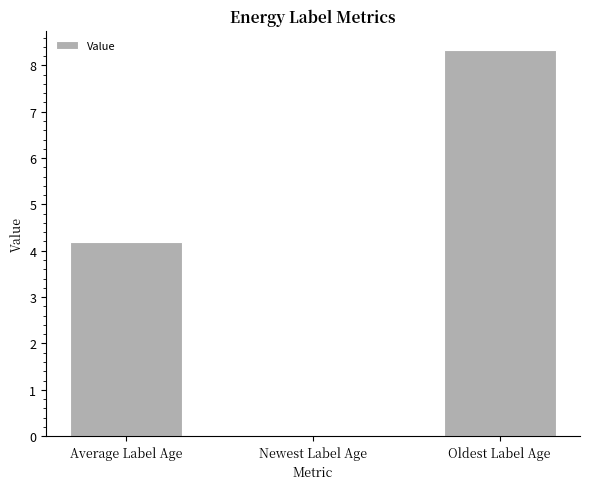

Reading left to right, extract all data points from this chart.

4.2	0.0	8.3